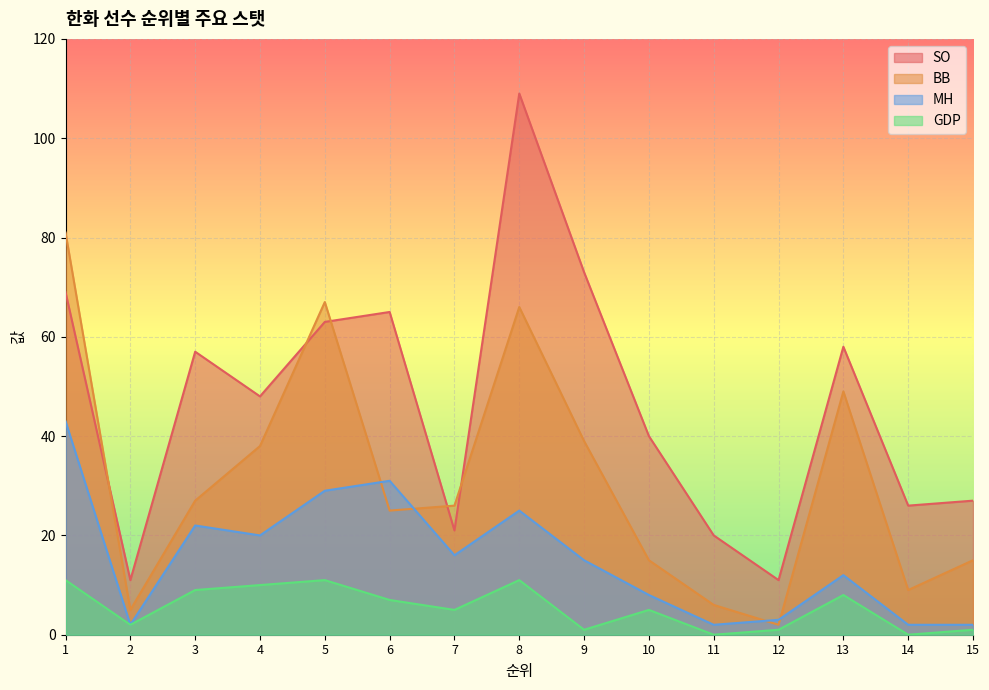

What is the total value across all series at 3?

115